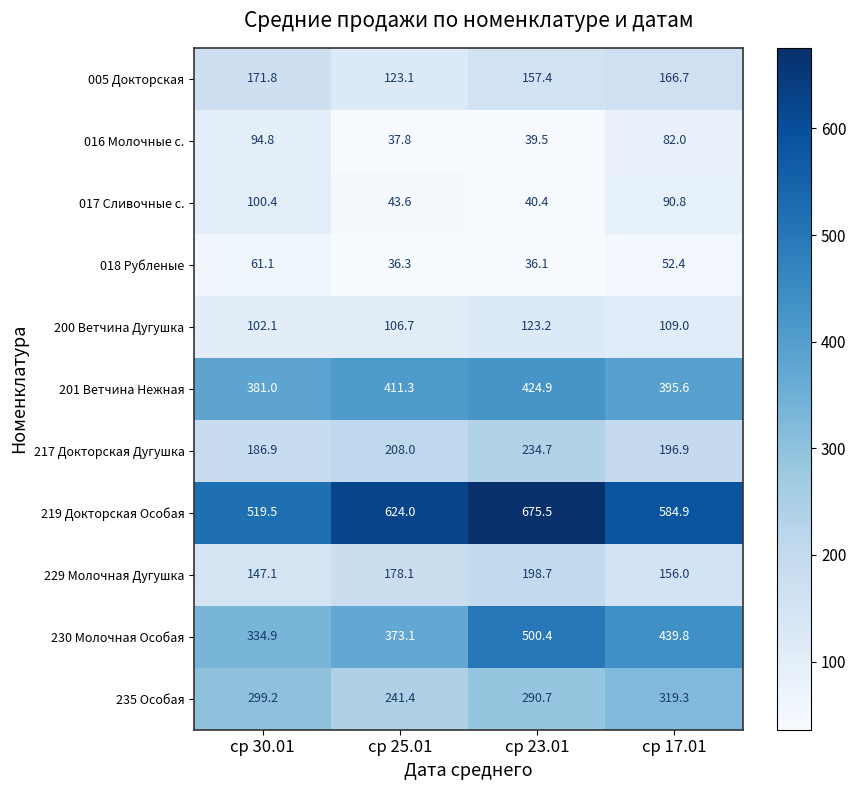

The value of 016 Молочные с. at ср 17.01 is 82.0. True or false?

True